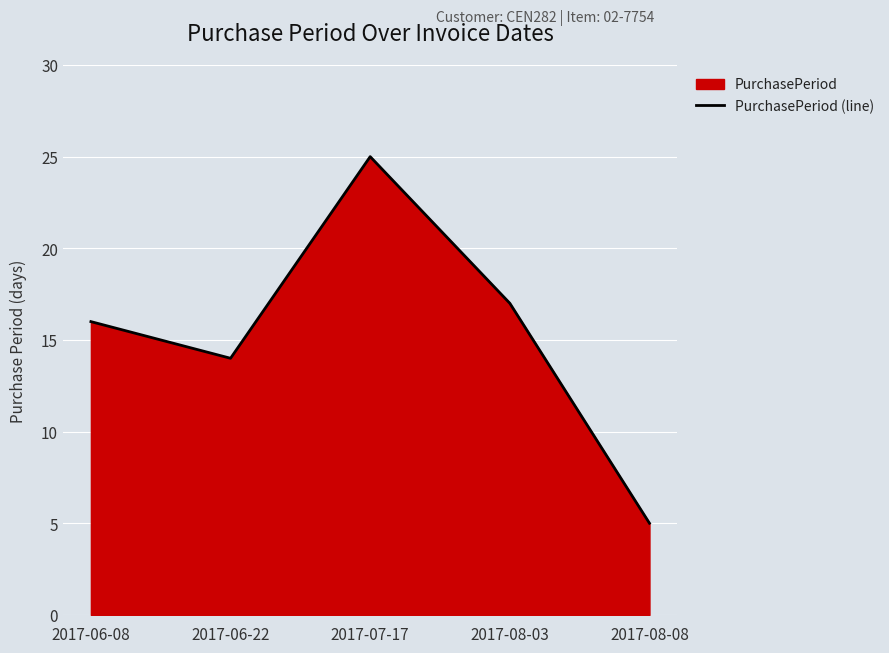

What is the value of the 1st point from the left?

16